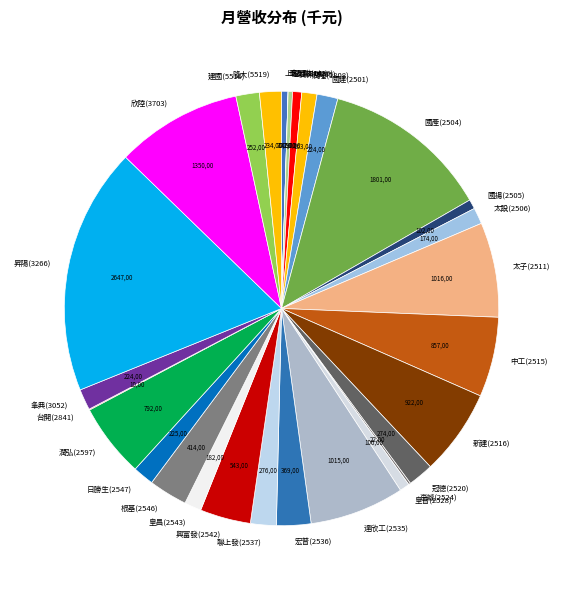

Which category has the biggest portion of the pie?

昇陽(3266)